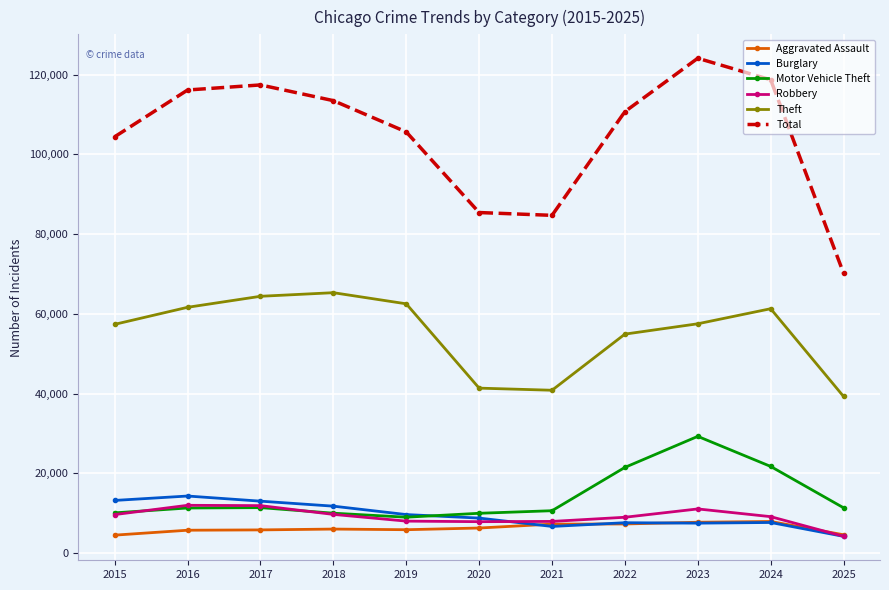

What are all the series names shown in the legend?

Aggravated Assault, Burglary, Motor Vehicle Theft, Robbery, Theft, Total